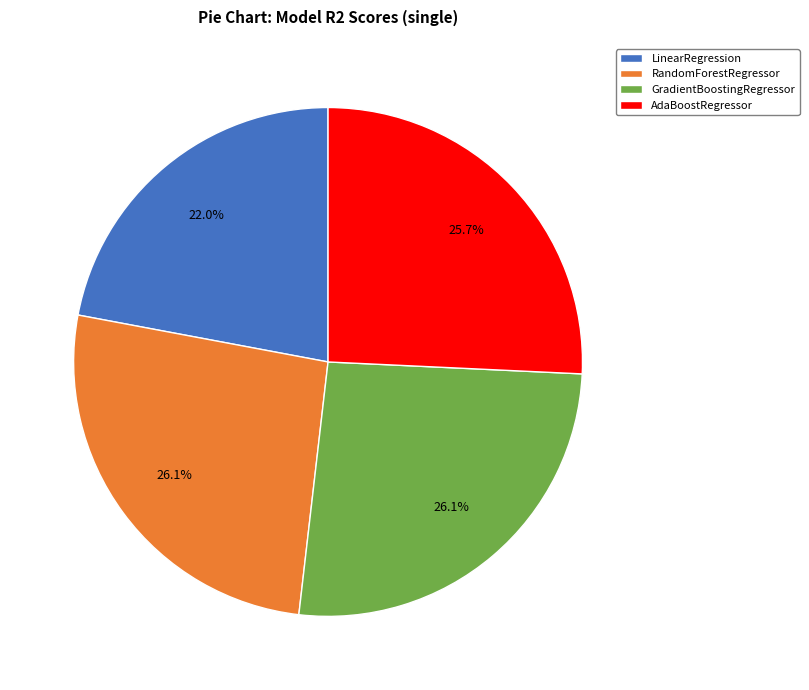

Which has a higher value, LinearRegression or AdaBoostRegressor?

AdaBoostRegressor